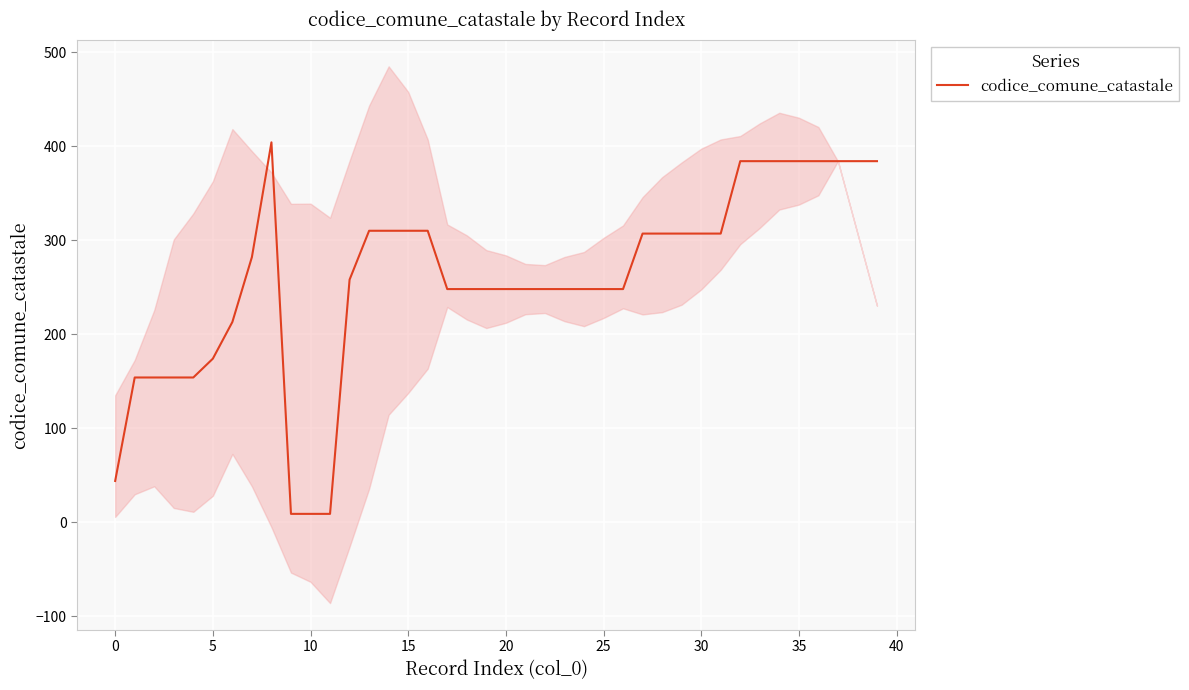

How many distinct data groups are displayed?

1